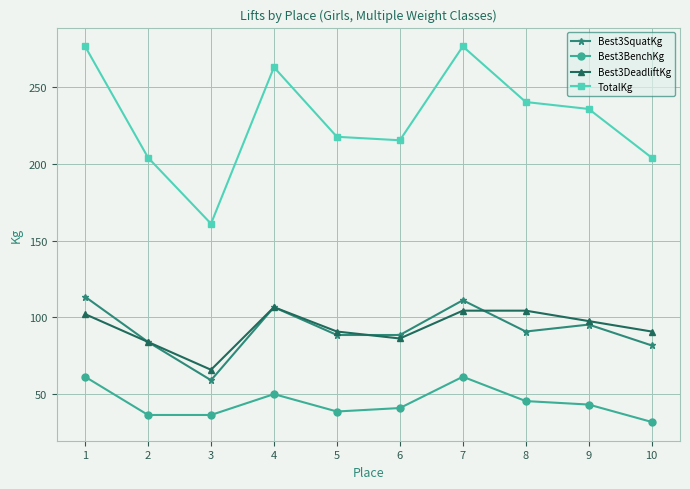

What is the average value of the TotalKg series?

229.5